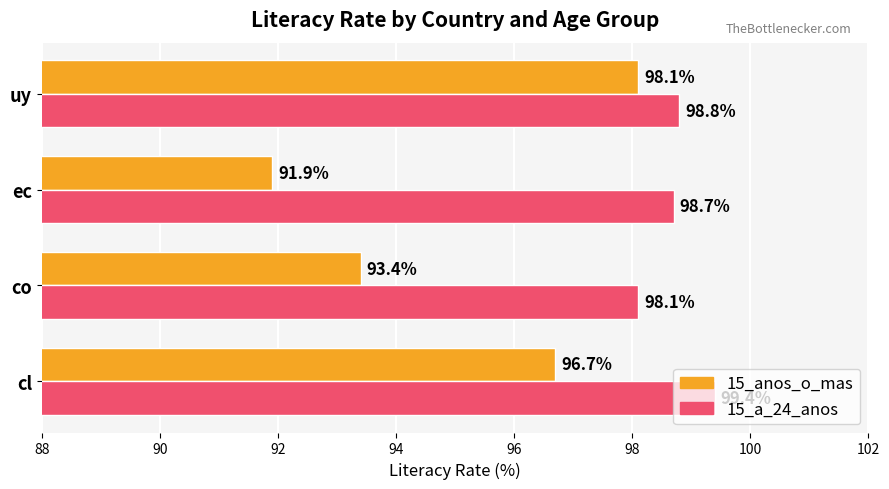

Which series has the widest spread of values?

15_anos_o_mas